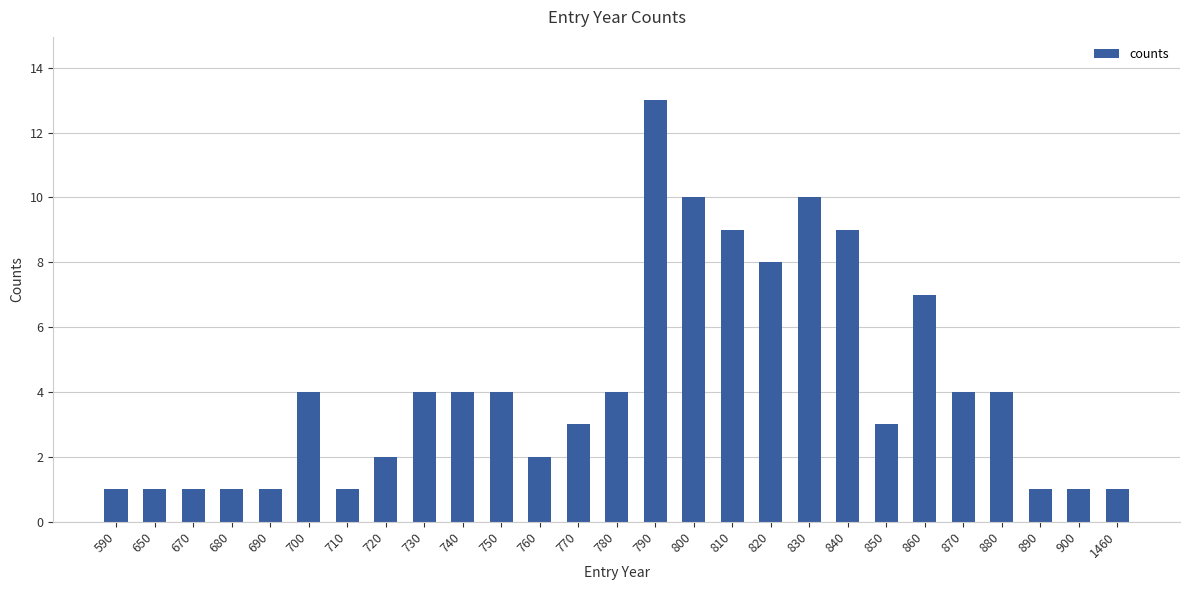

Reading right to left, list all the values displayed in this chart.

1460=1	900=1	890=1	880=4	870=4	860=7	850=3	840=9	830=10	820=8	810=9	800=10	790=13	780=4	770=3	760=2	750=4	740=4	730=4	720=2	710=1	700=4	690=1	680=1	670=1	650=1	590=1